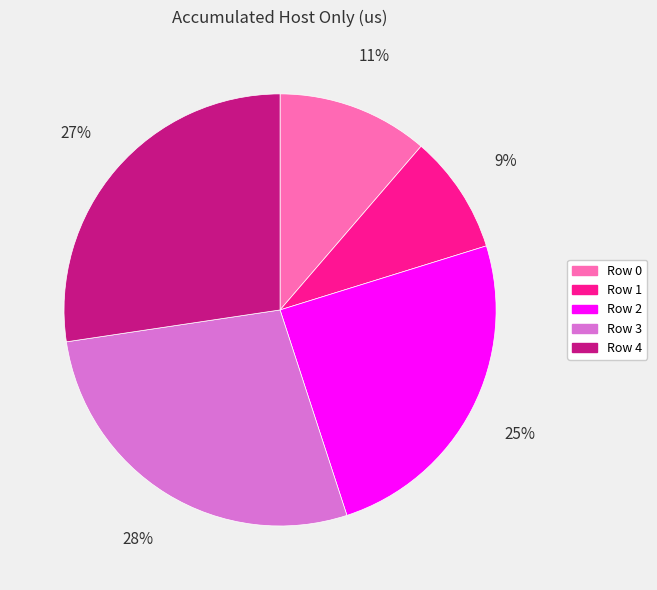

Which has a higher value, Row 4 or Row 2?

Row 4